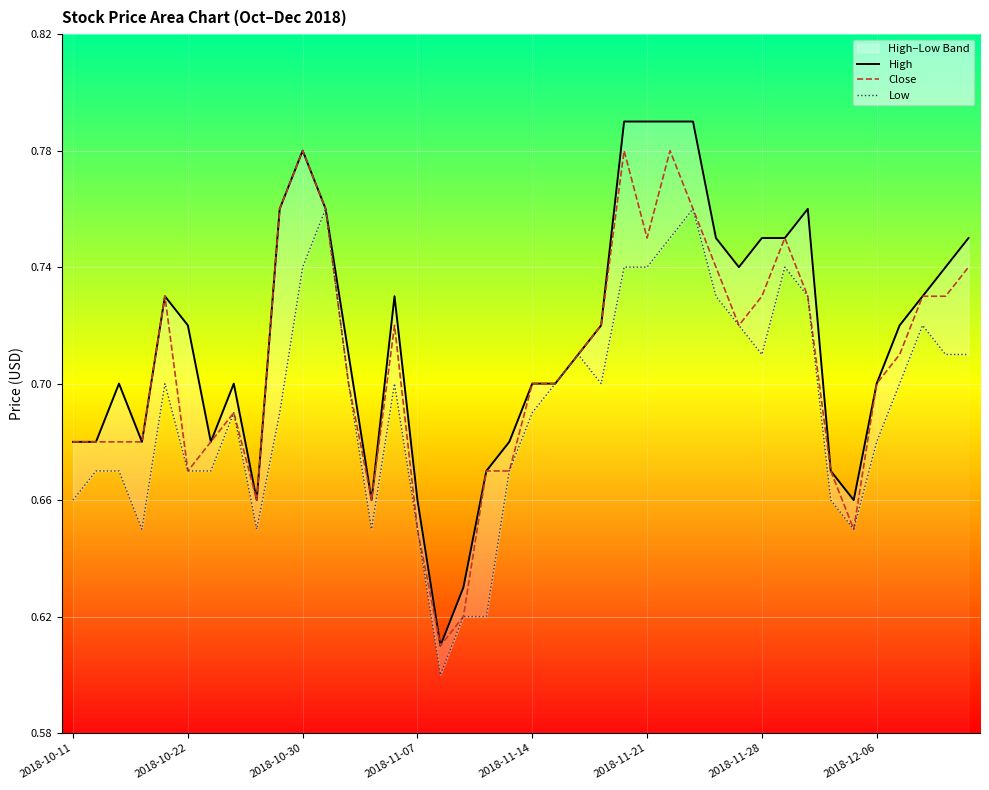

True or false: Close and Low cross at least once.

False